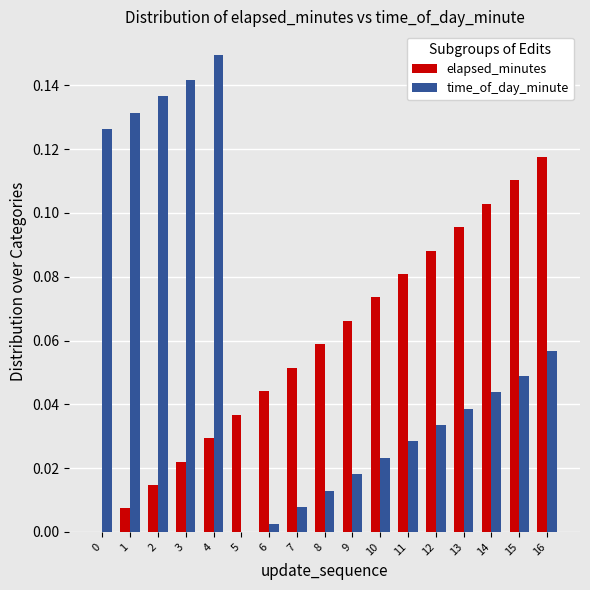

The time_of_day_minute series shows 0.1 at 14. True or false?

False